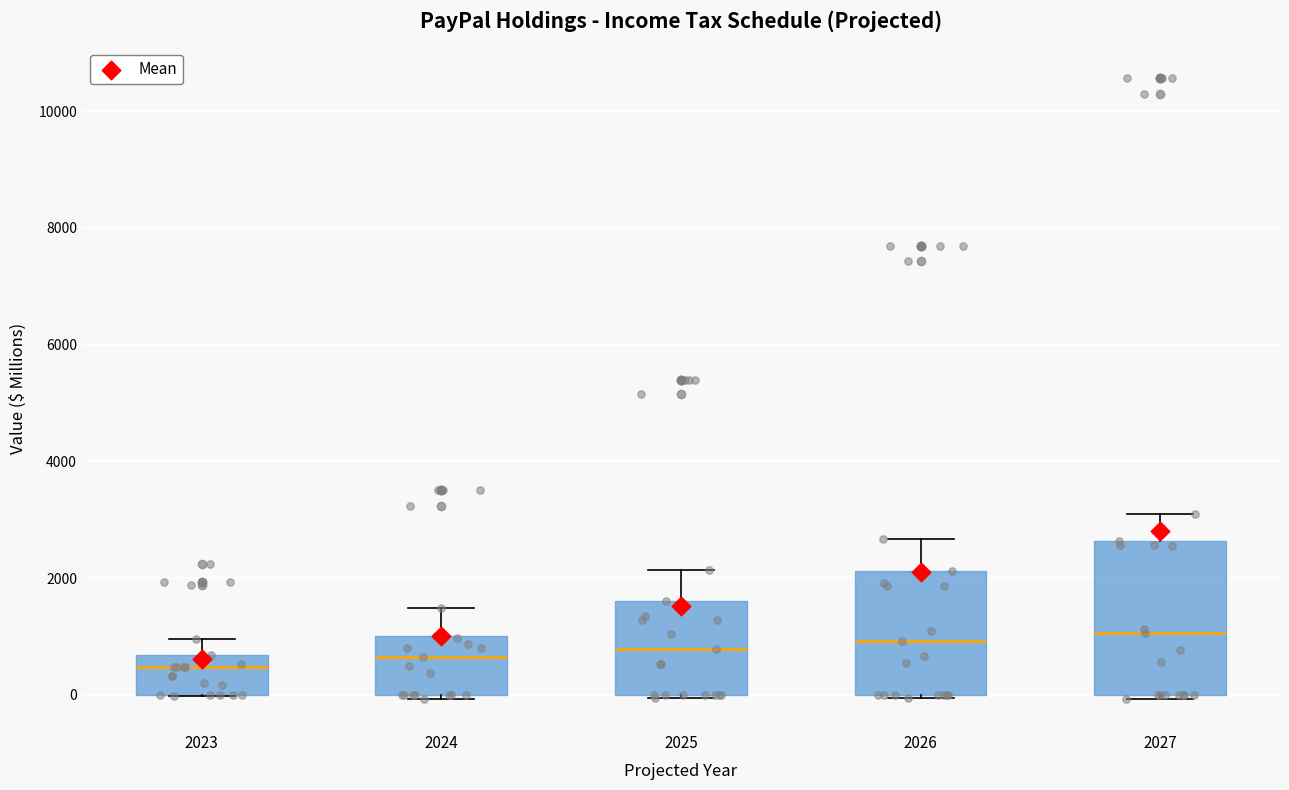

Which box is the tallest, from its lower edge to its upper edge?

2027